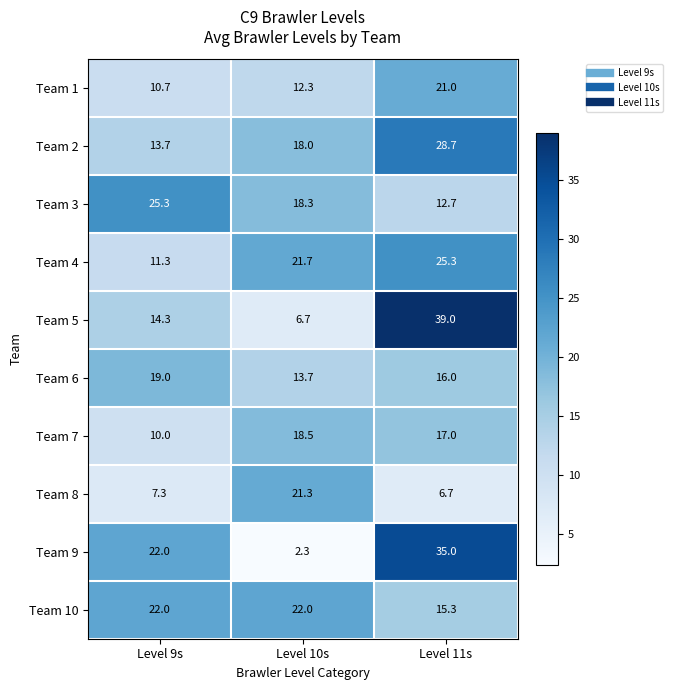

What is the minimum value shown in the chart?

2.3